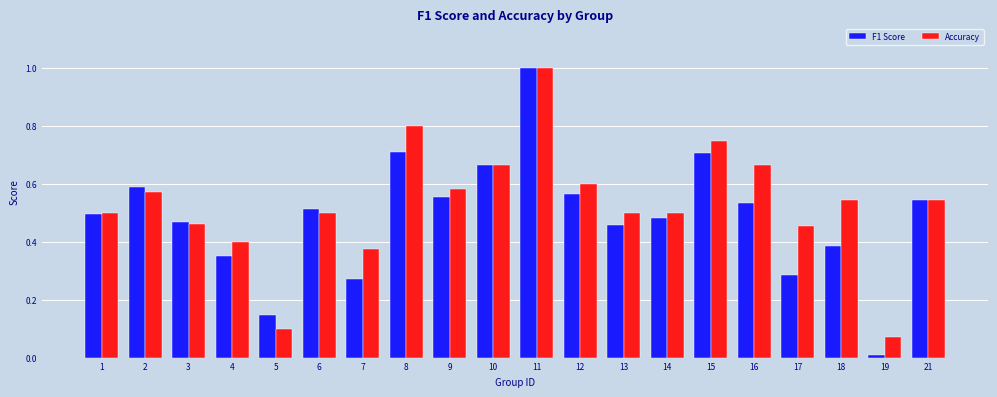

How many categories are shown in the chart?

20